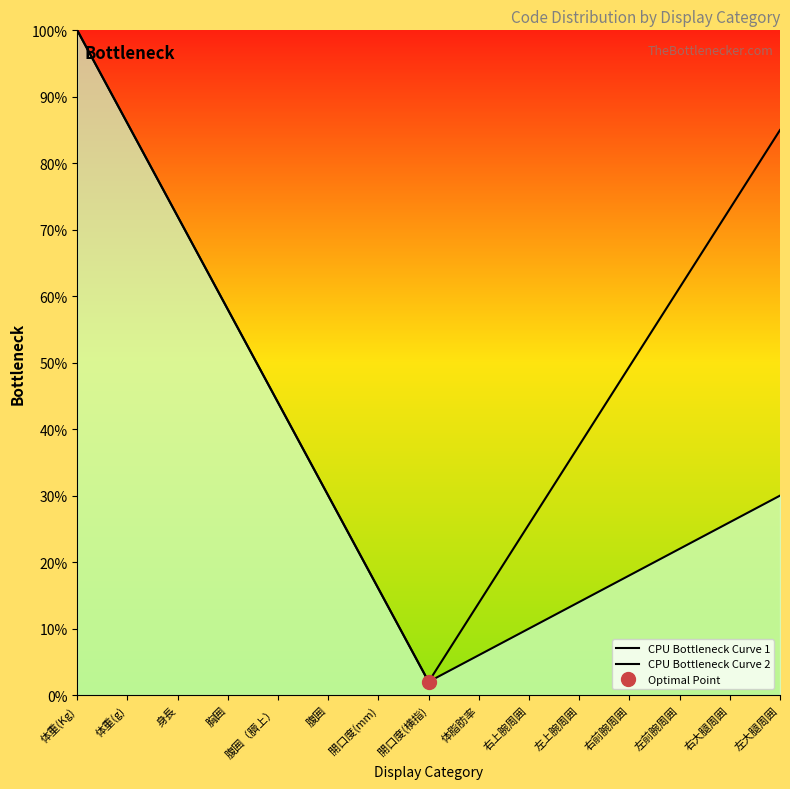

What is the total value across all series at 開口度(mm)?

32.0